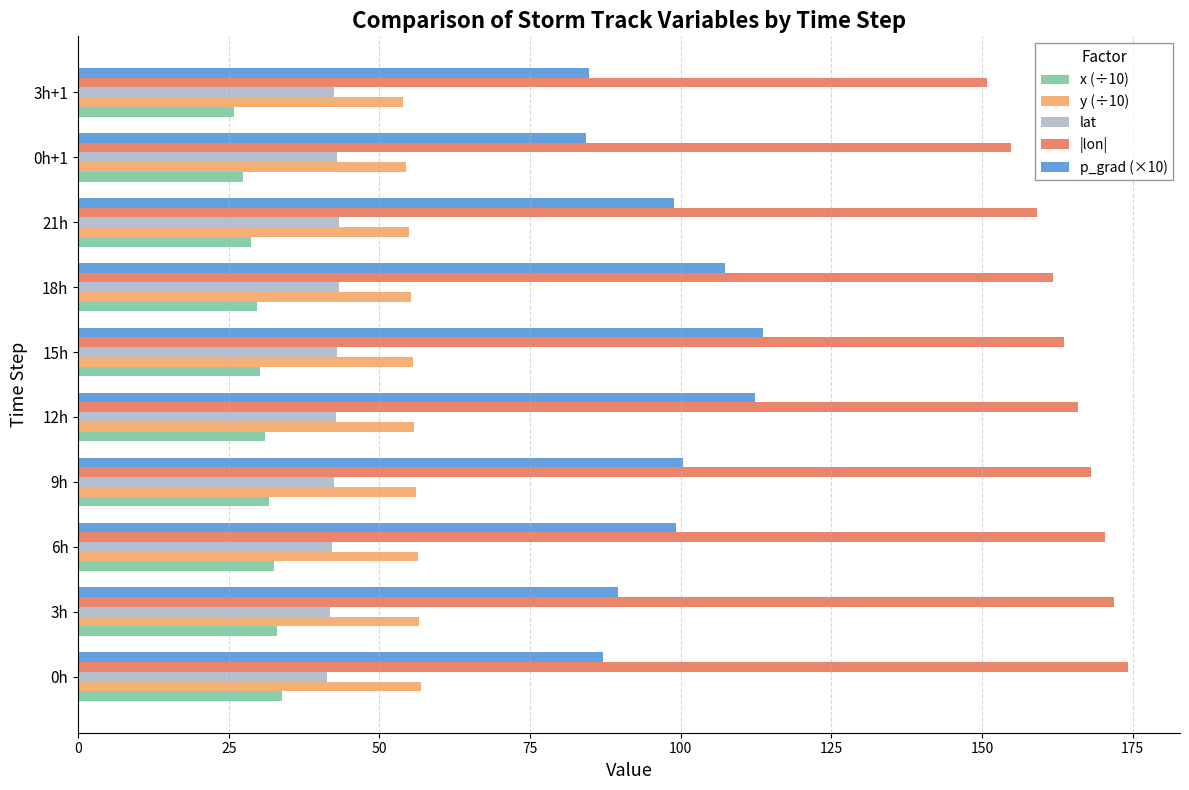

The |lon| series shows 223.3 at 21h. True or false?

False